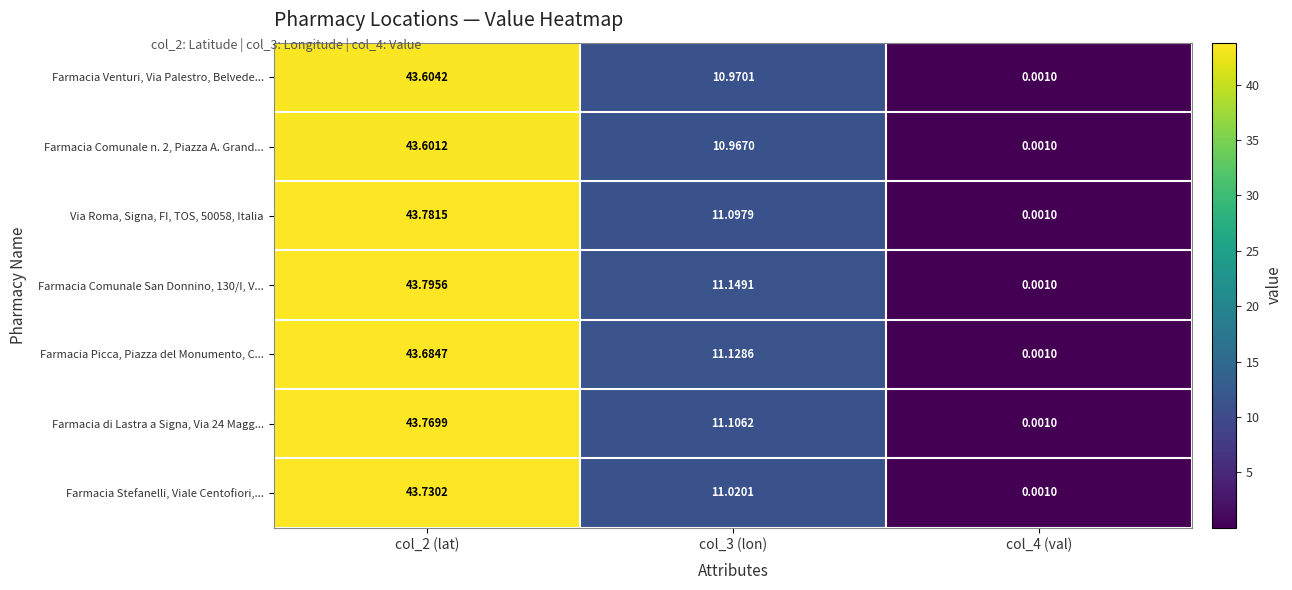

Between col_2 (lat) and col_3 (lon), which series saw the biggest shift?

Farmacia Stefanelli, Viale Centofiori,...